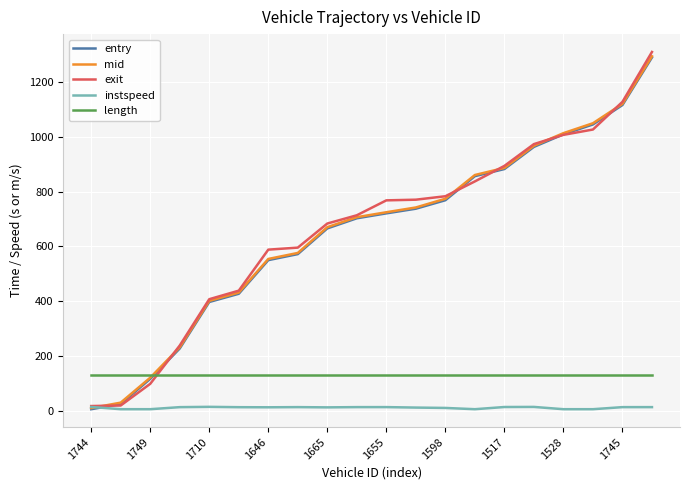

What is the sum of all length values?

2593.4